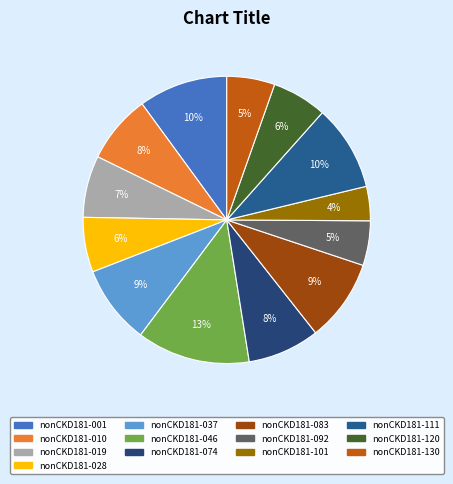

To the nearest percent, what is the difference between the nonCKD181-001 and nonCKD181-010 slice percentages?

2%